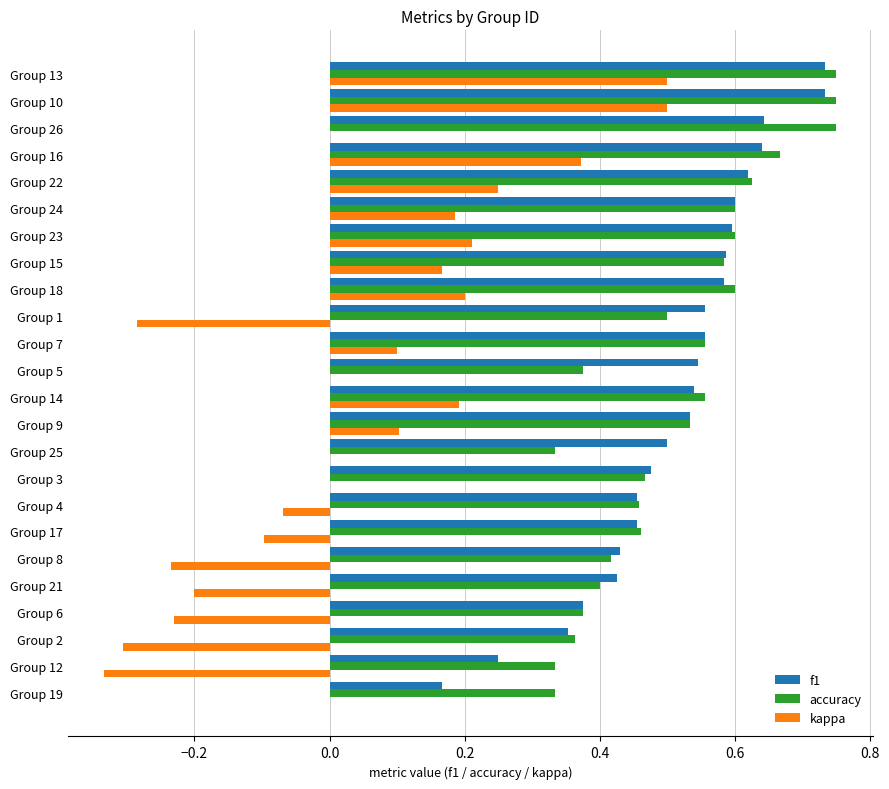

What is the sum of all kappa values?

1.0